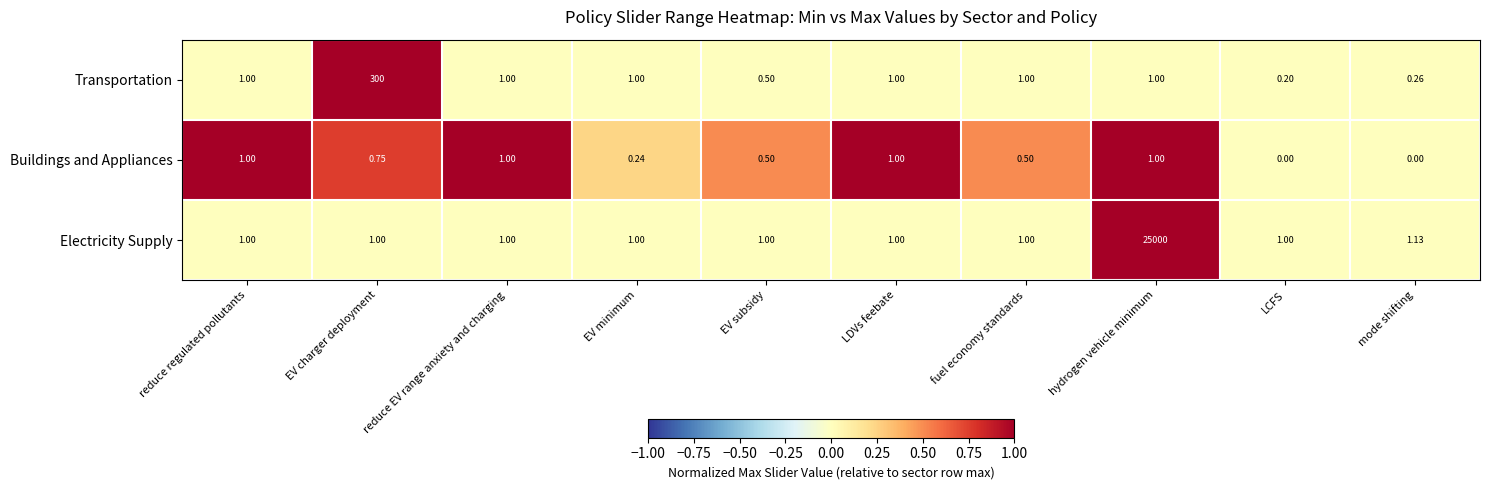

Which series changed the most between fuel economy standards and LCFS?

Transportation